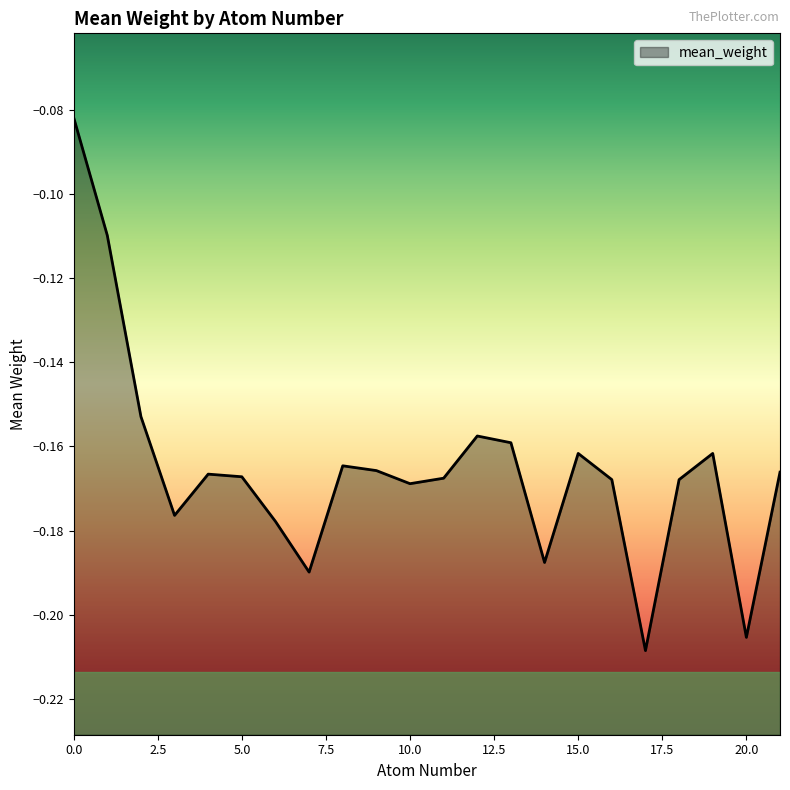

The chart shows a value of -0.2 at 16. True or false?

True